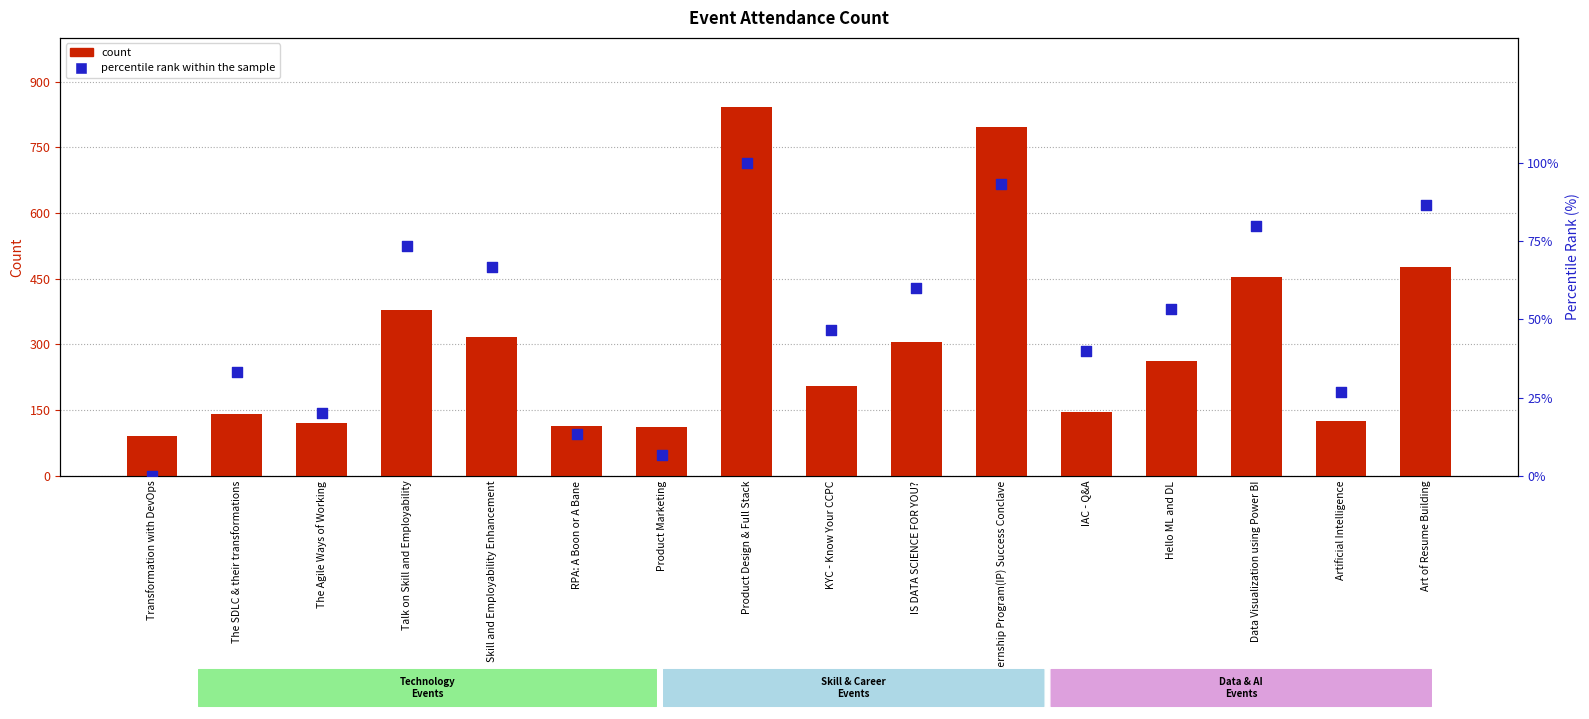

Which series has the largest total across all categories?

count